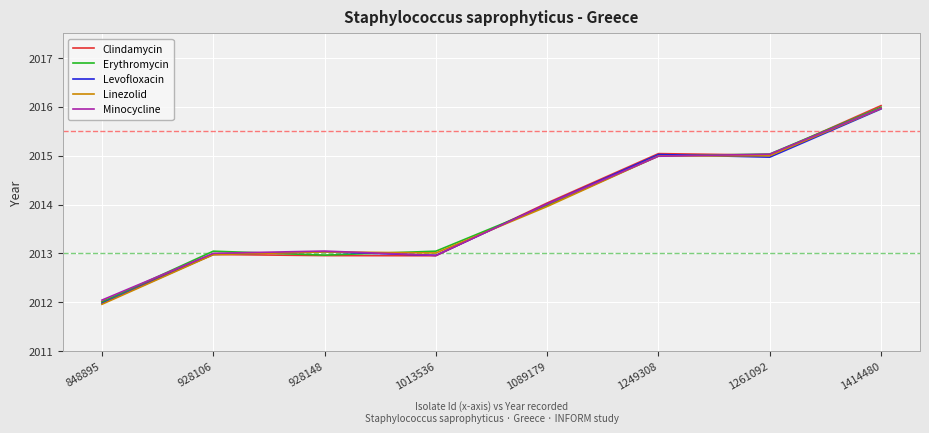

The value of Clindamycin at 1089179 is 2014.0. True or false?

True